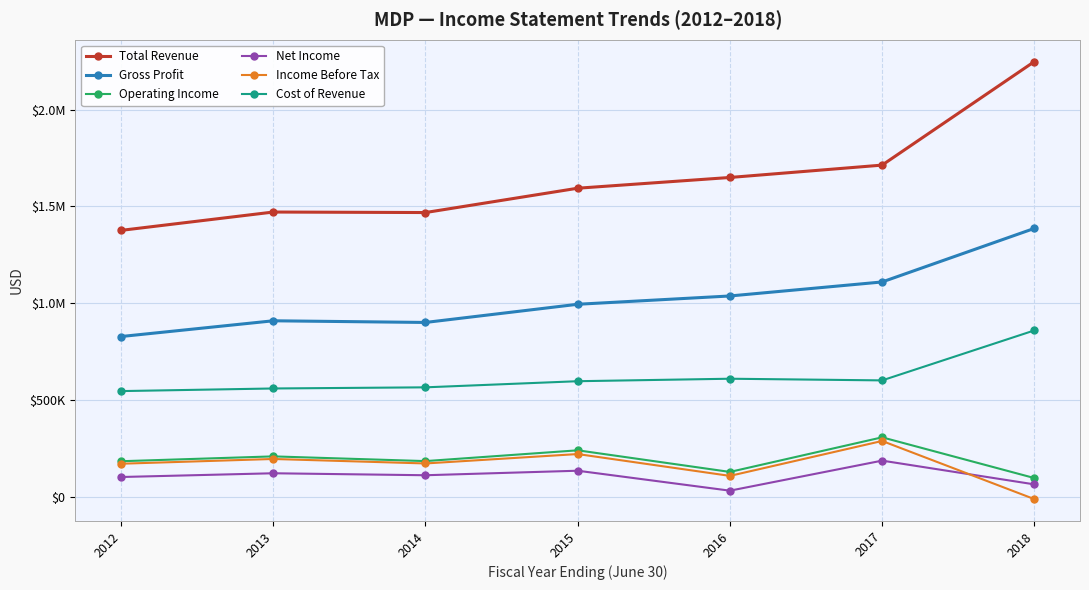

What are all the series names shown in the legend?

Total Revenue, Gross Profit, Operating Income, Net Income, Income Before Tax, Cost of Revenue